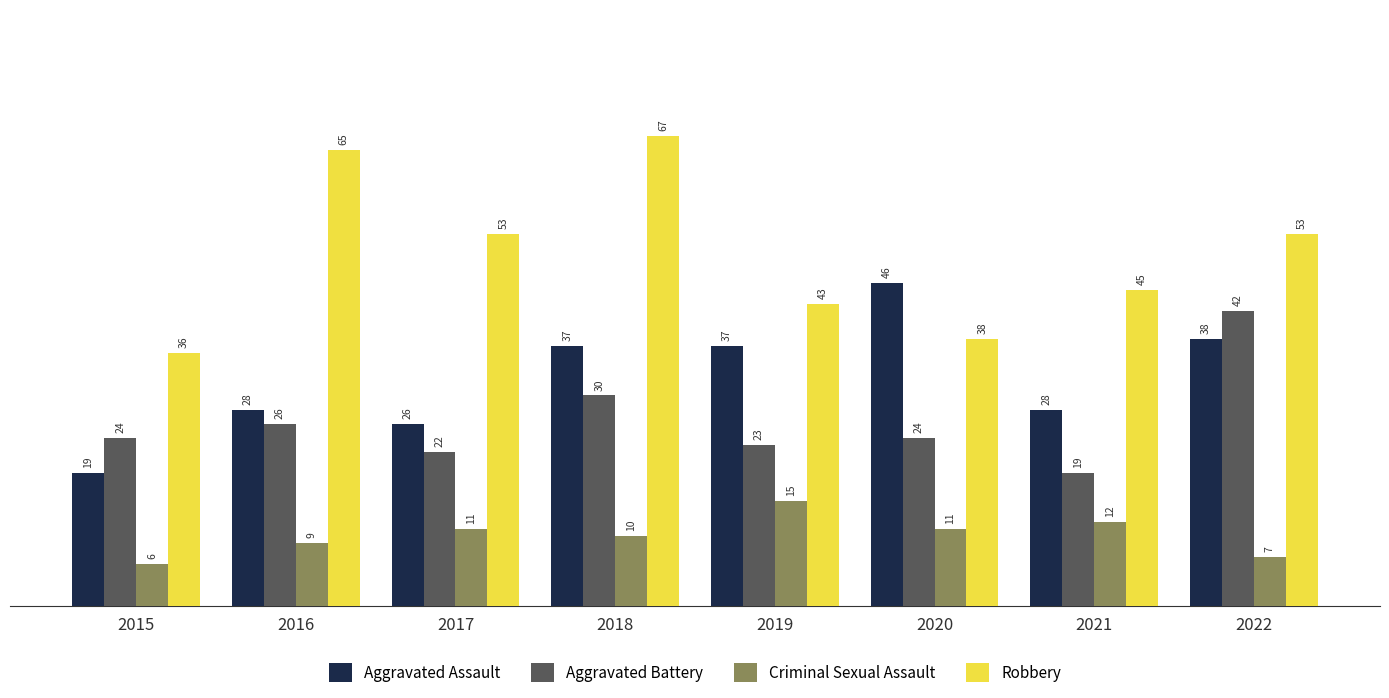

How many bars are there in total?

32